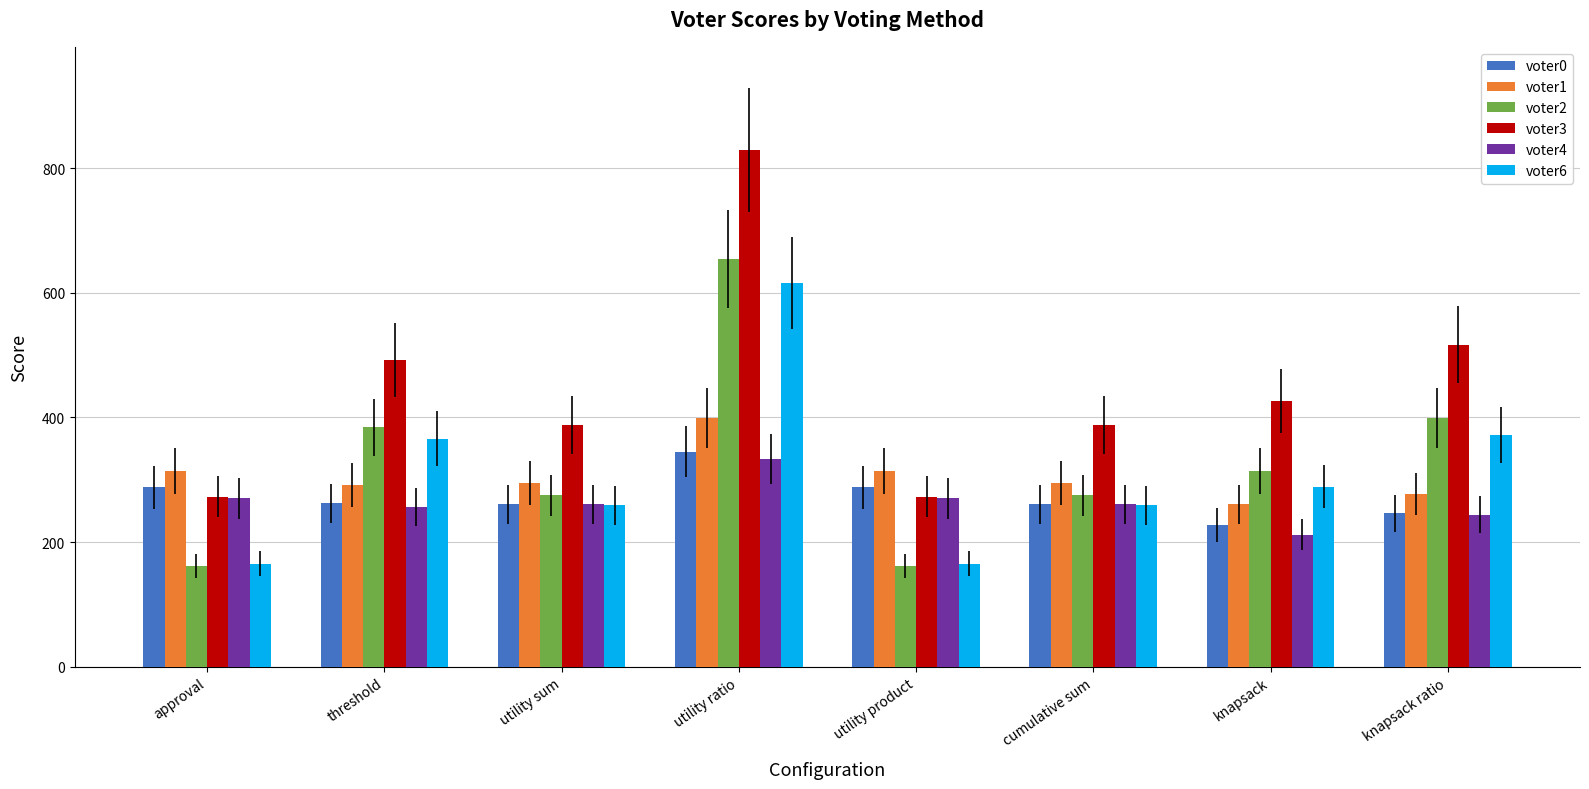

At which label does voter2 first exceed 314?

threshold